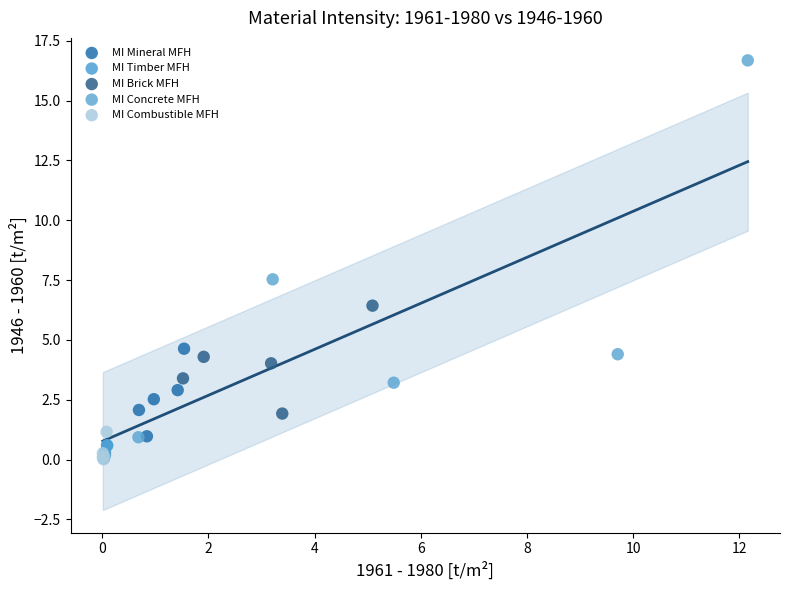

Which series reaches the maximum Y coordinate?

MI Concrete MFH